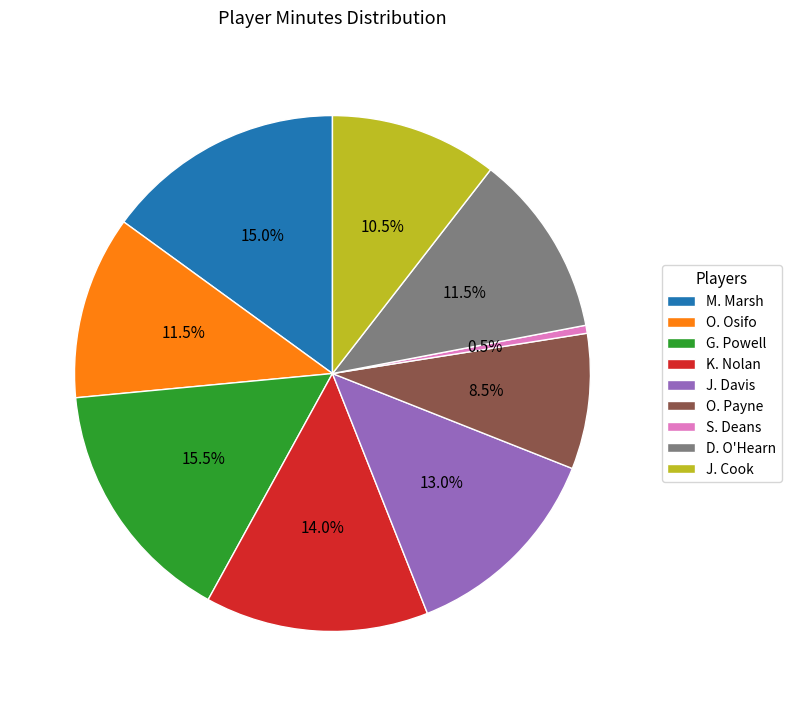

Is the sum of J. Cook and J. Davis greater than half?

No